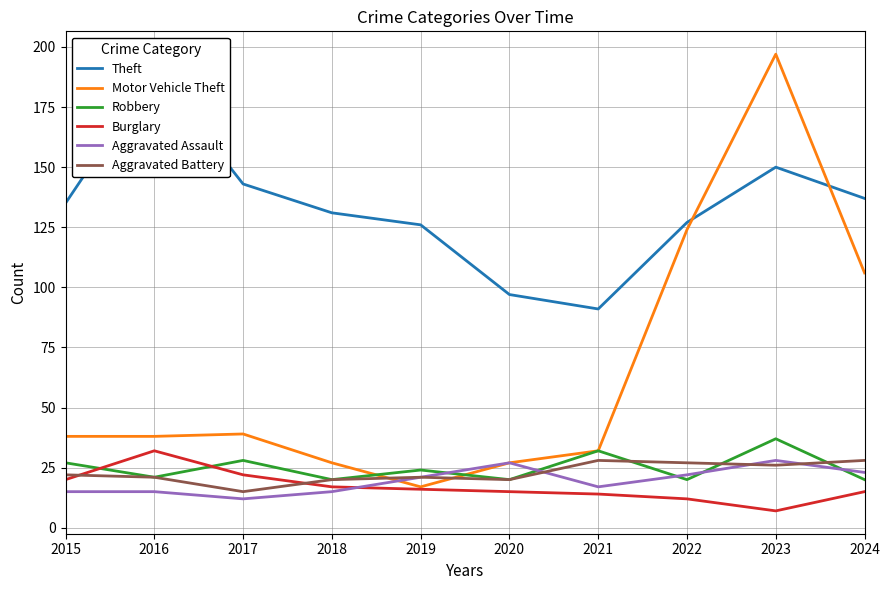

At how many categories does at least one series exceed 95?

9